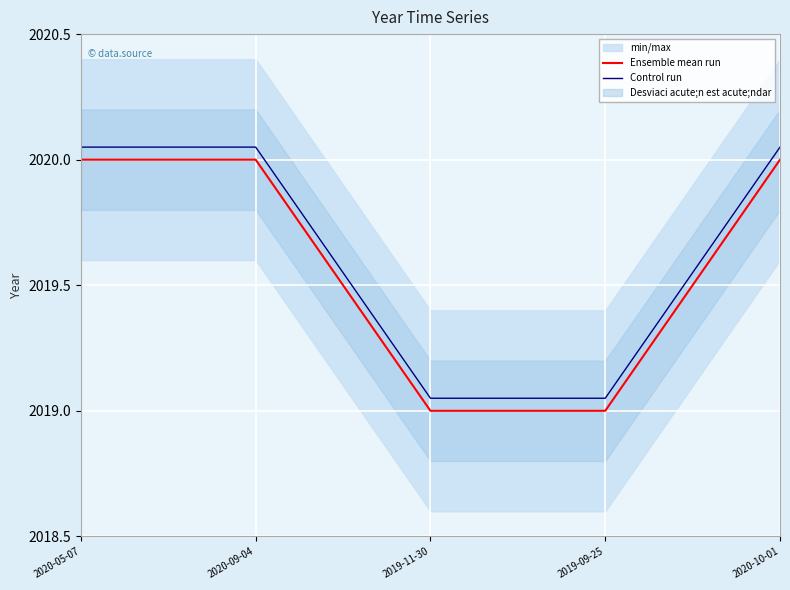

What is the average value of the Control run series?

2019.7